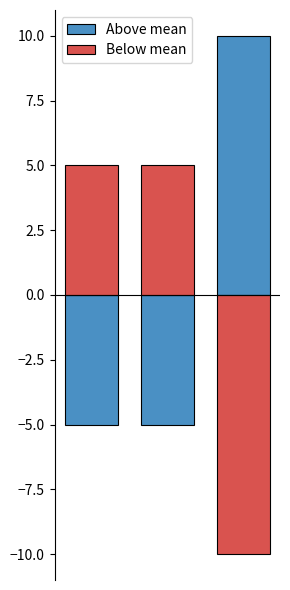

Reading right to left, extract all data points from this chart.

Above mean: 10	-5	-5
Below mean: -10	5	5